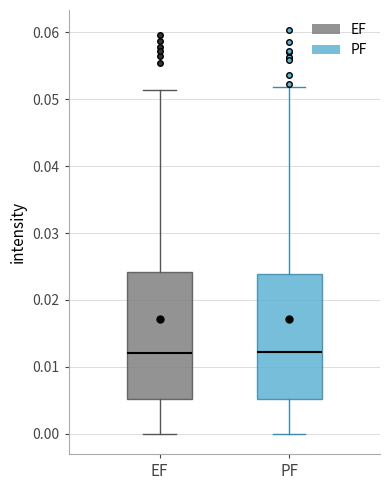

Where does the median line of the box for EF sit on the y-axis? The values are not printed on the chart, so give them approximately, as read against the axis.

0.012